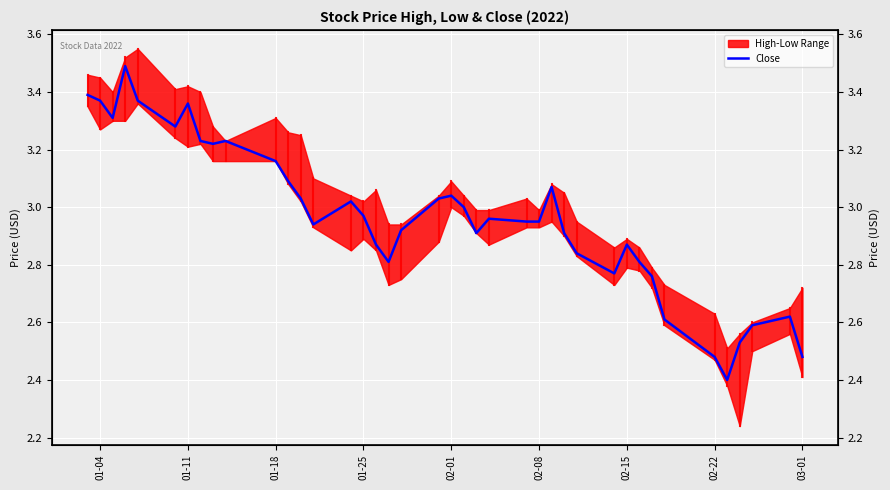

What is the value of the 39th point from the left?

2.6